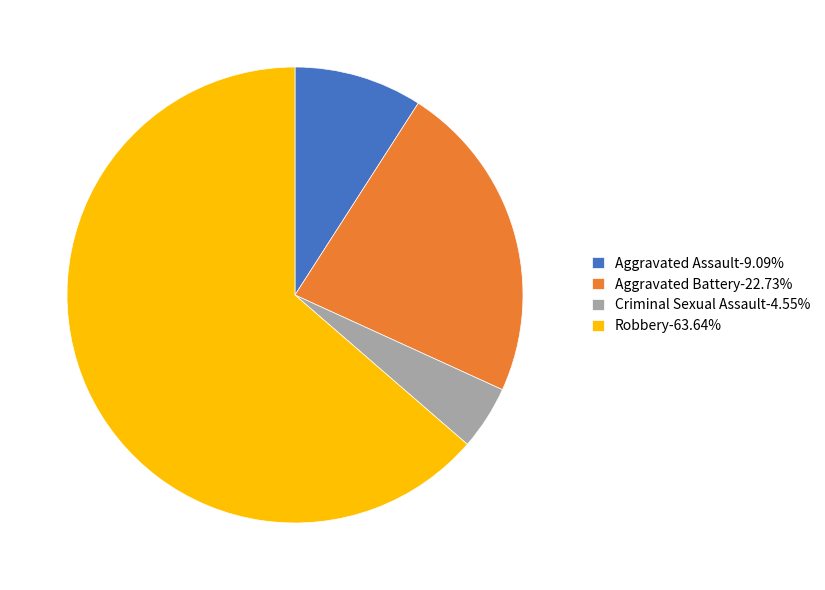

Which category has the biggest portion of the pie?

Robbery